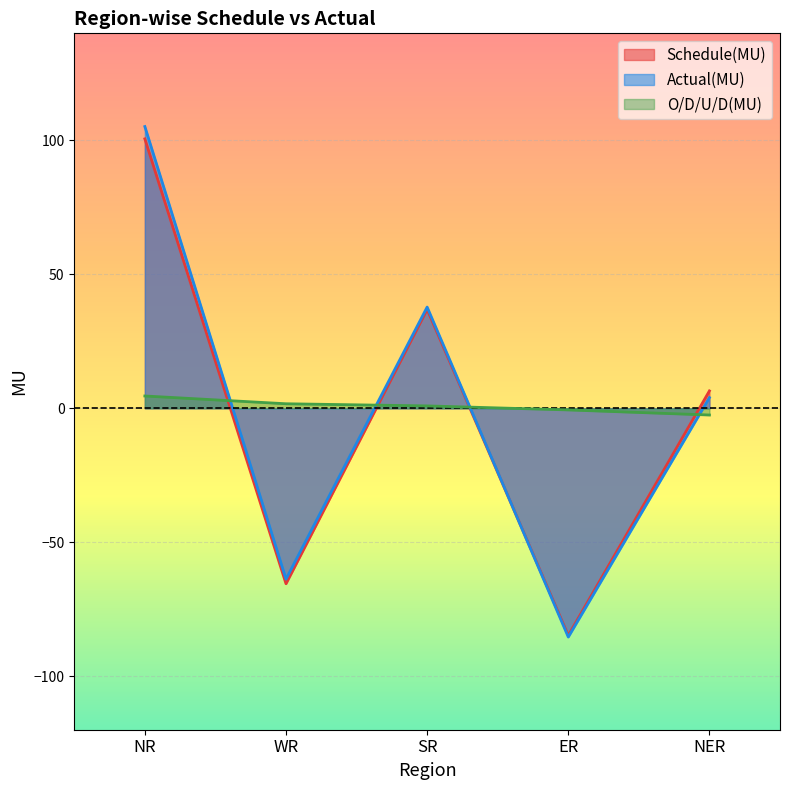

Reading left to right, list all the values displayed in this chart.

Schedule(MU): 100.6	-65.5	36.9	-84.8	6.5
Actual(MU): 105.2	-63.8	37.8	-85.4	4.0
O/D/U/D(MU): 4.6	1.7	0.9	-0.6	-2.5